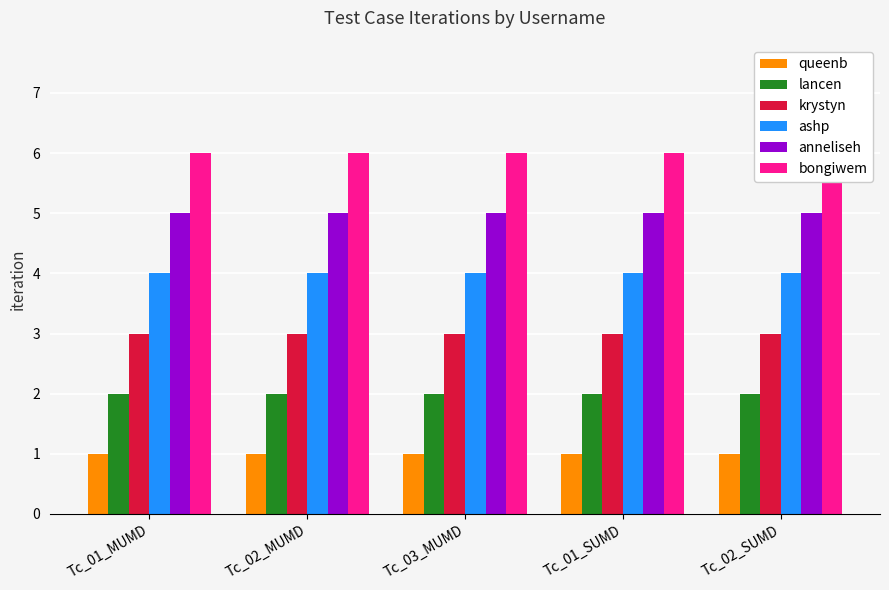

How many groups of bars are there?

5